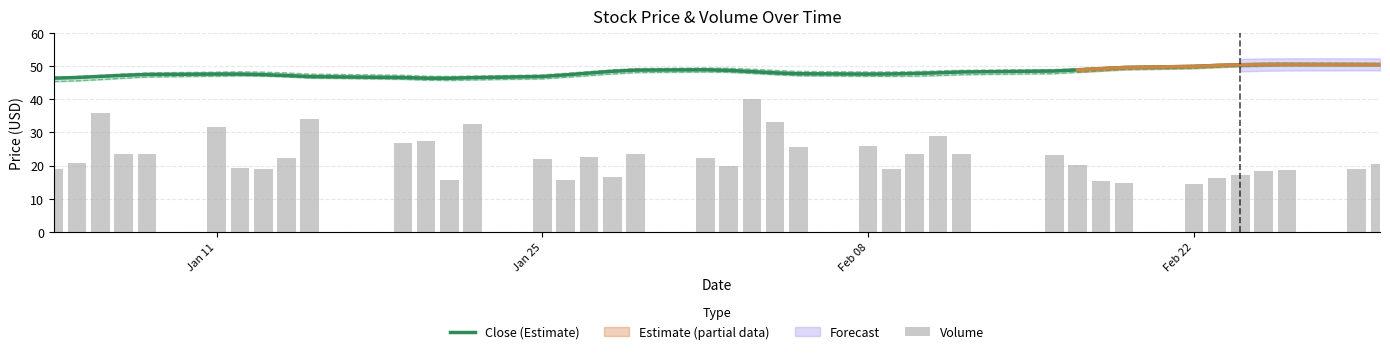

Reading right to left, list all the values displayed in this chart.

Close (Estimate): 50.5	50.5	50.5	50.5	50.4	50.2	50.0	49.6	49.3	48.9	48.6	48.3	48.0	47.8	47.7	47.6	47.7	48.0	48.4	48.7	48.9	48.8	48.5	47.9	47.4	46.9	46.5	46.4	46.4	46.6	46.9	47.2	47.5	47.6	47.6	47.5	47.3	46.9	46.6	46.4
Volume: 20.5	18.8	18.6	18.2	17.2	16.3	14.3	14.8	15.2	20.1	23.2	23.3	28.8	23.5	18.9	25.8	25.7	33.2	40.0	19.9	22.2	23.5	16.6	22.6	15.6	22.0	32.6	15.5	27.3	26.8	34.0	22.3	19.0	19.1	31.5	23.6	23.3	36.0	20.9	19.0